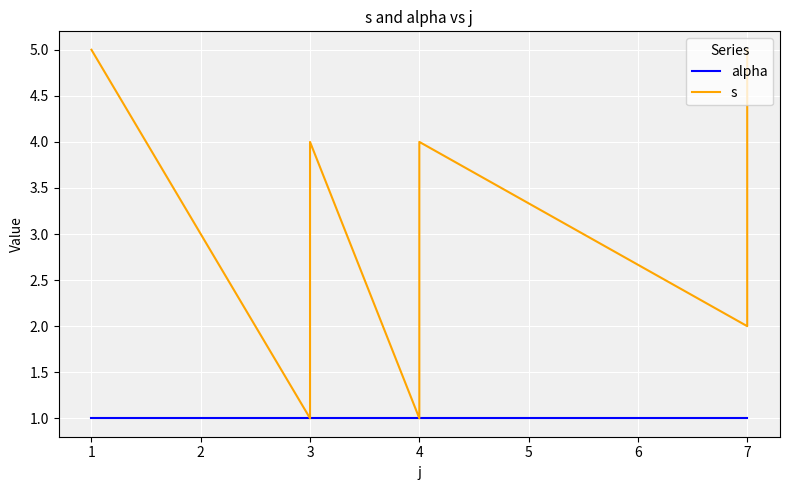

What is the sum of the alpha values at 4 and 7?

2